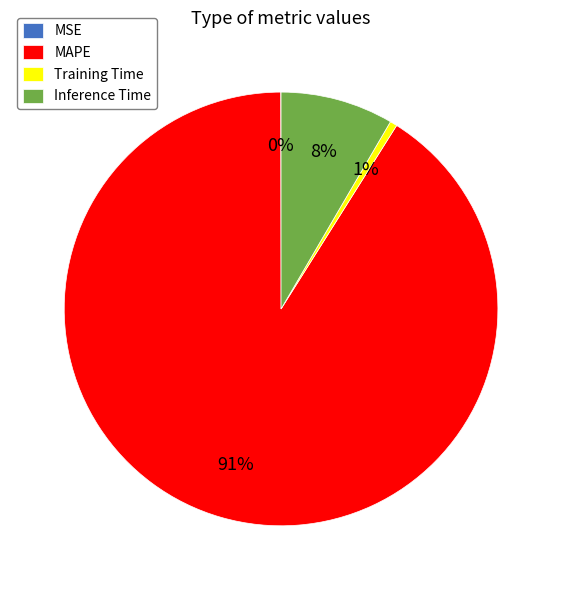

To the nearest percent, what is the difference between the largest and smallest slice percentages?

91%